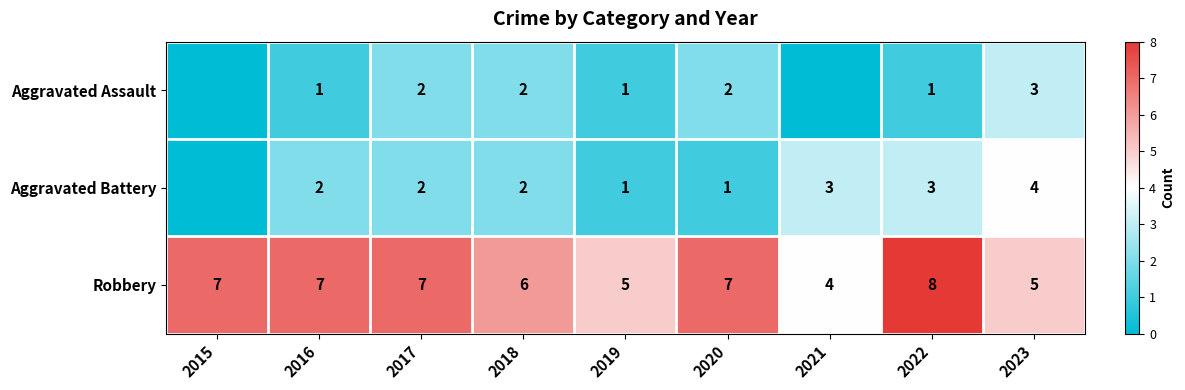

What is the total value across all series at 2022?

12